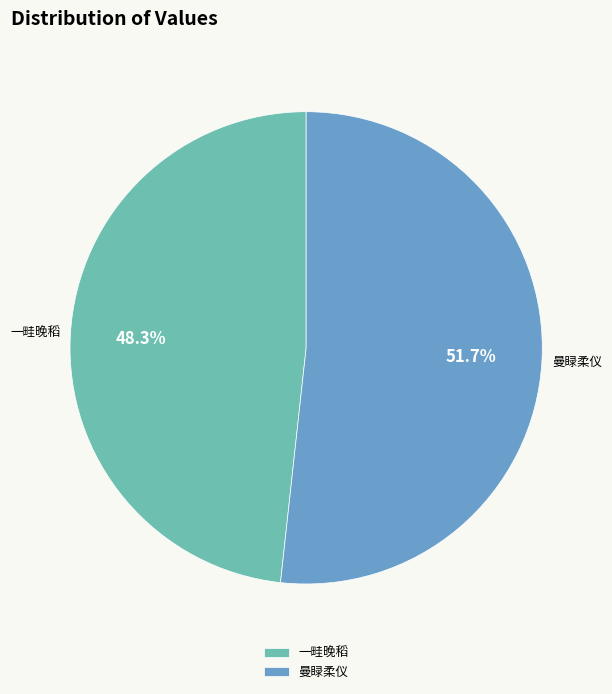

Do 曼睩柔仪 and 一畦晚稻 together represent more than half of the pie?

Yes